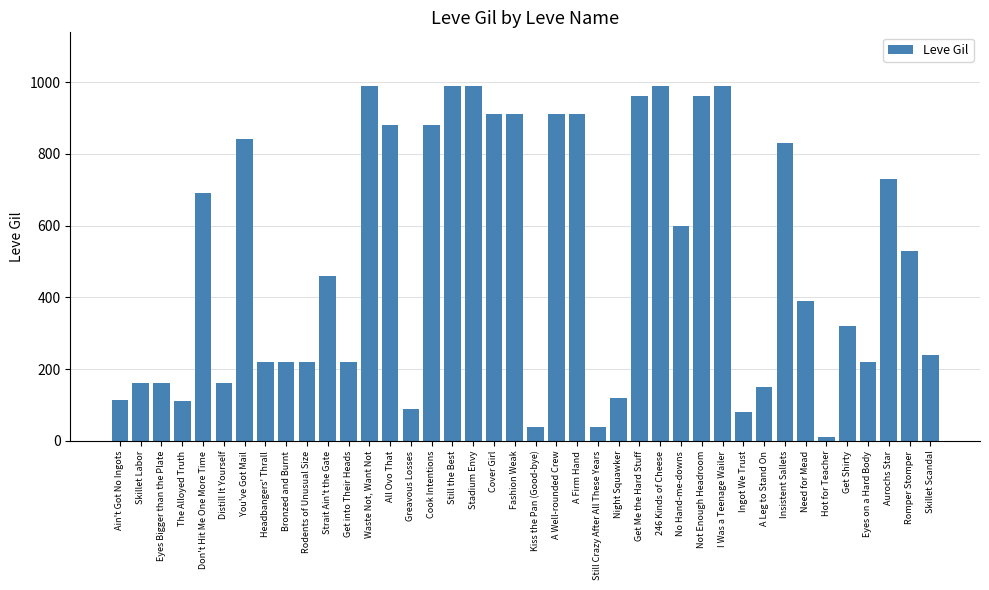

What value does the data have at Romper Stomper, to the nearest 10?

530